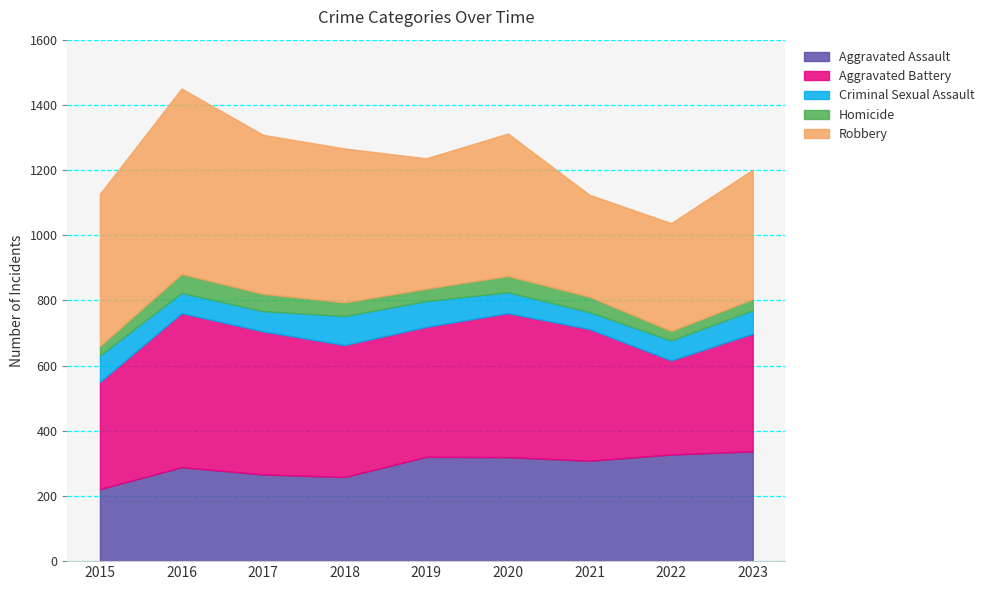

How many interior local peaks does the Aggravated Battery series have?

2